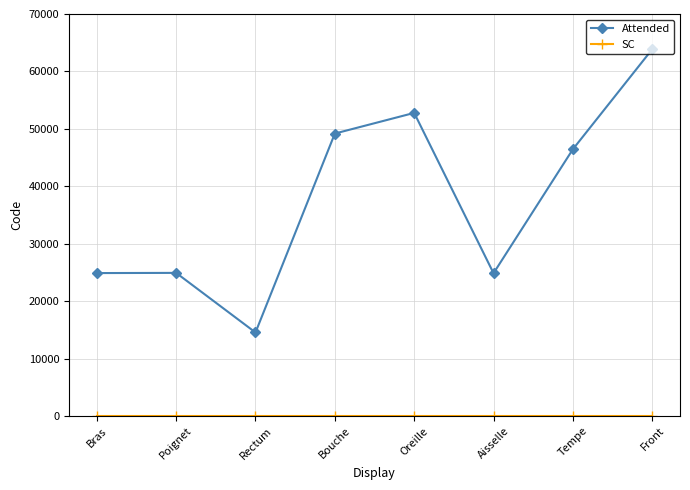

At which category does the chart reach its peak across all series?

Front